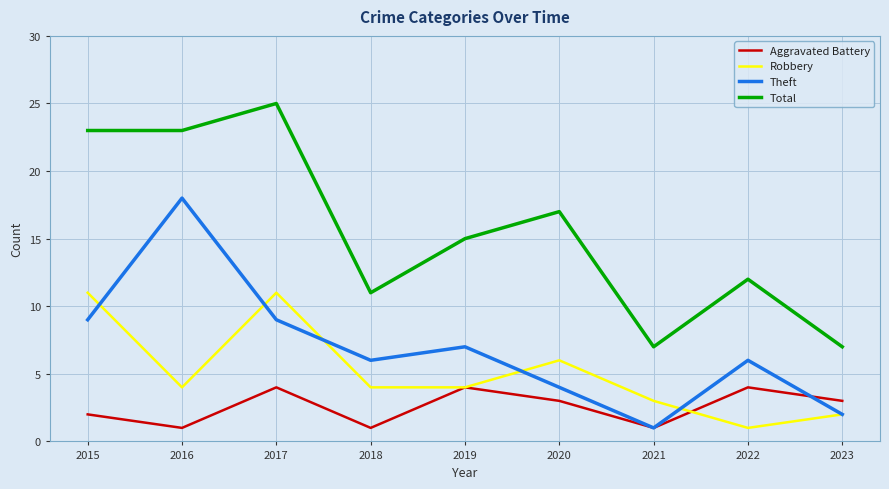

How many lines are shown in the chart?

4